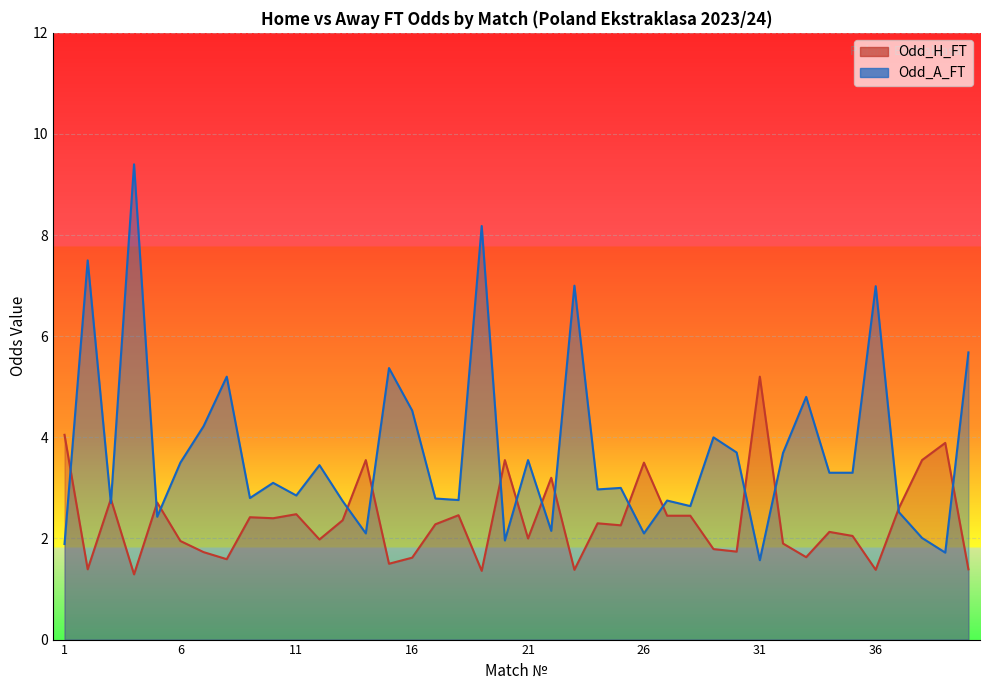

How many data points does each series have?

40